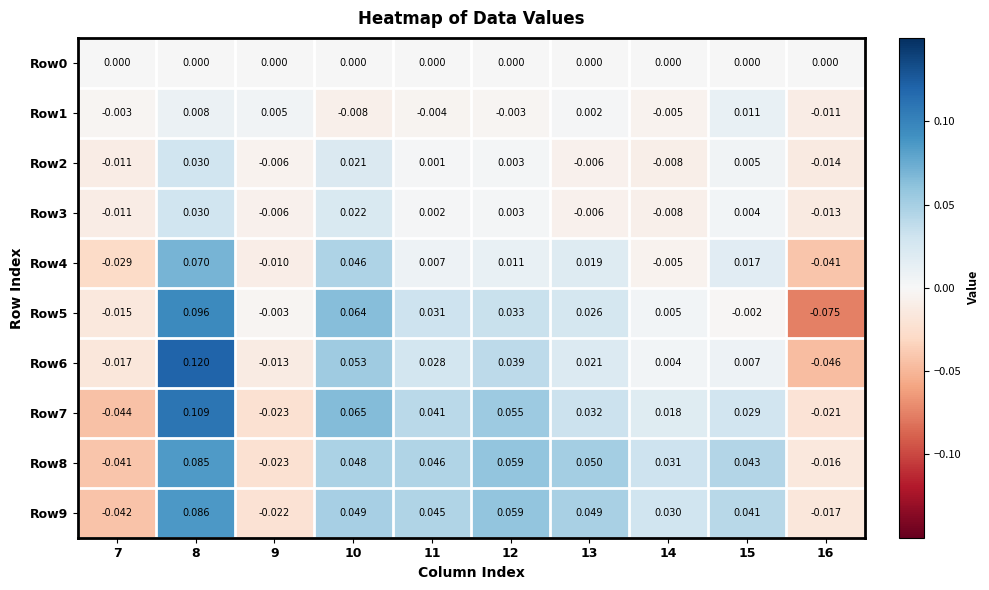

What is the total value across all series at 10?

0.4